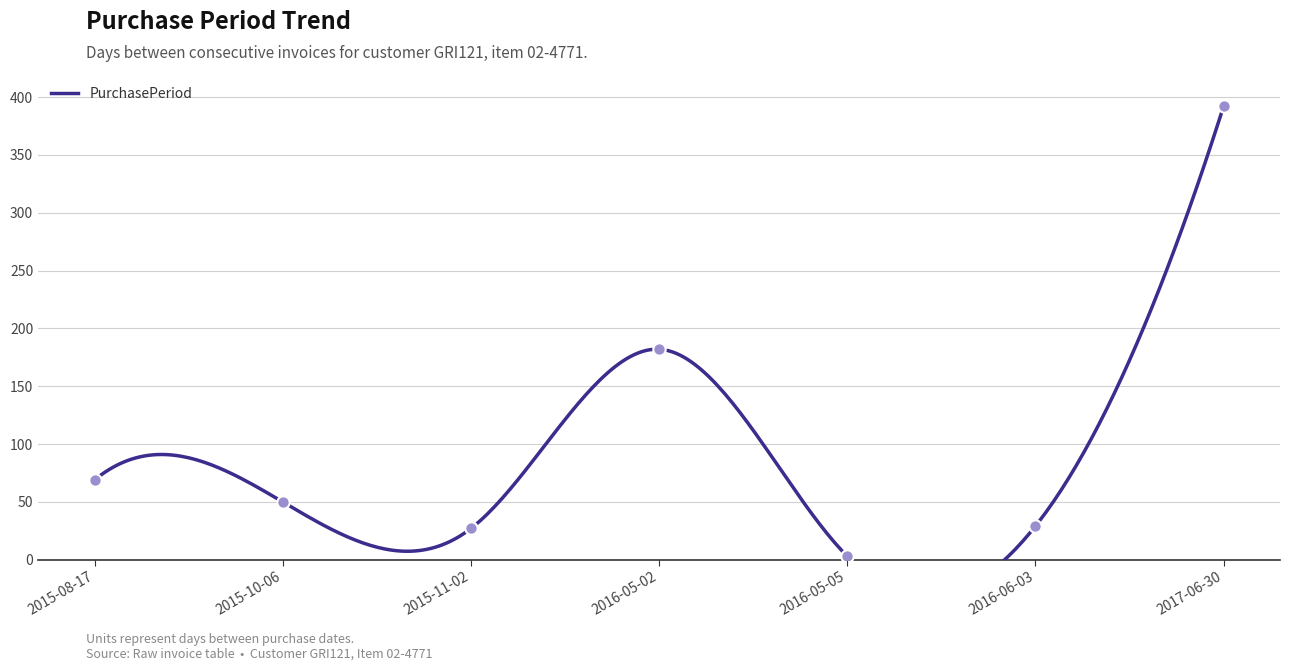

What is the change in value from 2015-10-06 to 2017-06-30?

+342